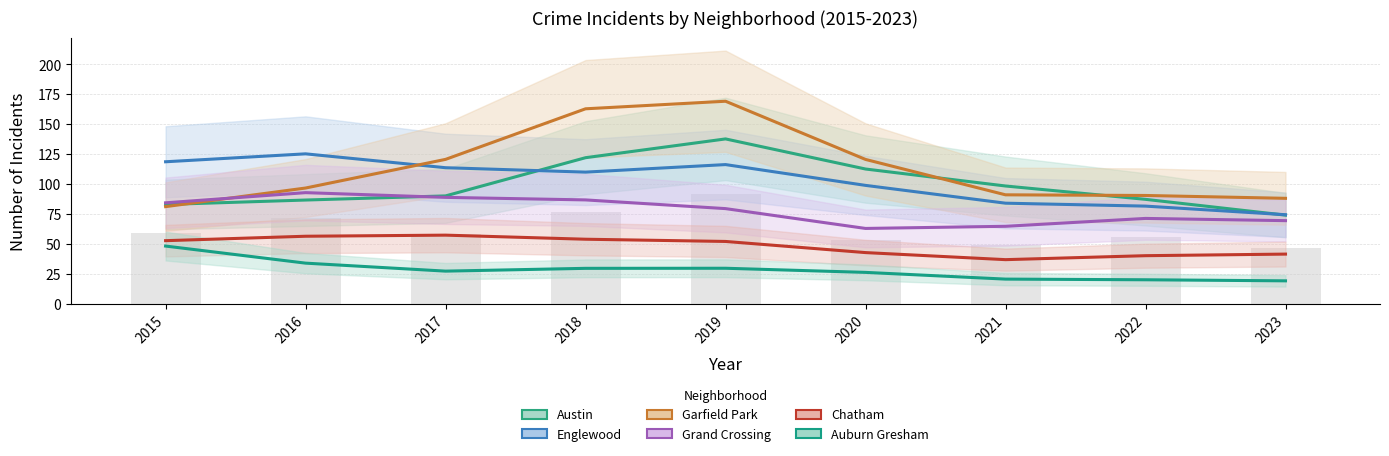

Between 2017 and 2020, which series saw the biggest shift?

Grand Crossing